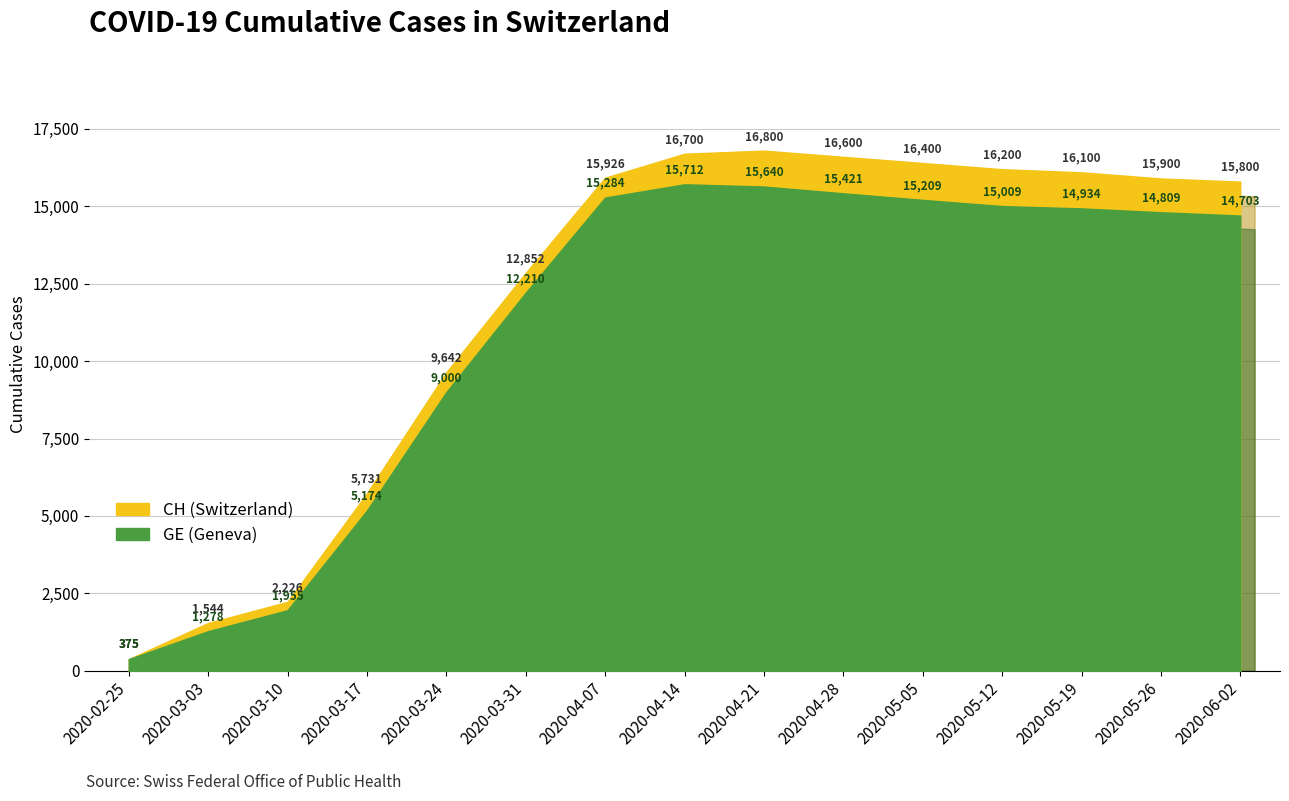

Rank the categories by CH value from lowest to highest.

2020-02-25, 2020-03-03, 2020-03-10, 2020-03-17, 2020-03-24, 2020-03-31, 2020-06-02, 2020-05-26, 2020-04-07, 2020-05-19, 2020-05-12, 2020-05-05, 2020-04-28, 2020-04-14, 2020-04-21